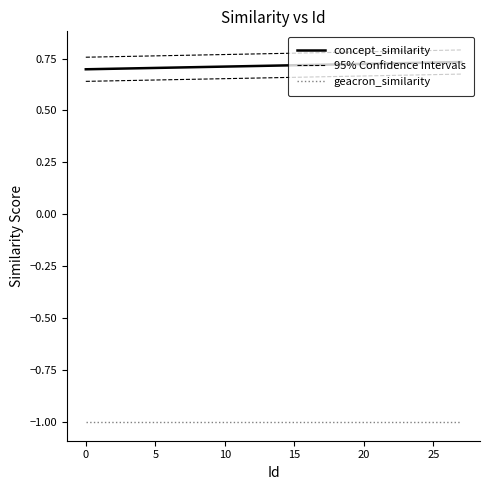

Is the value of geacron_similarity at 1692 greater than the value of concept_similarity at 706?

No